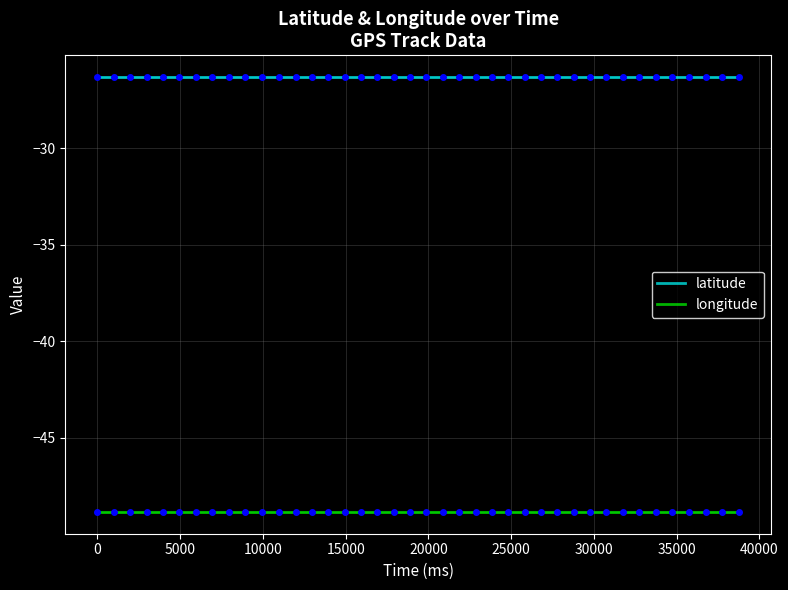

True or false: latitude has more than 0 points higher than both neighbors.

True